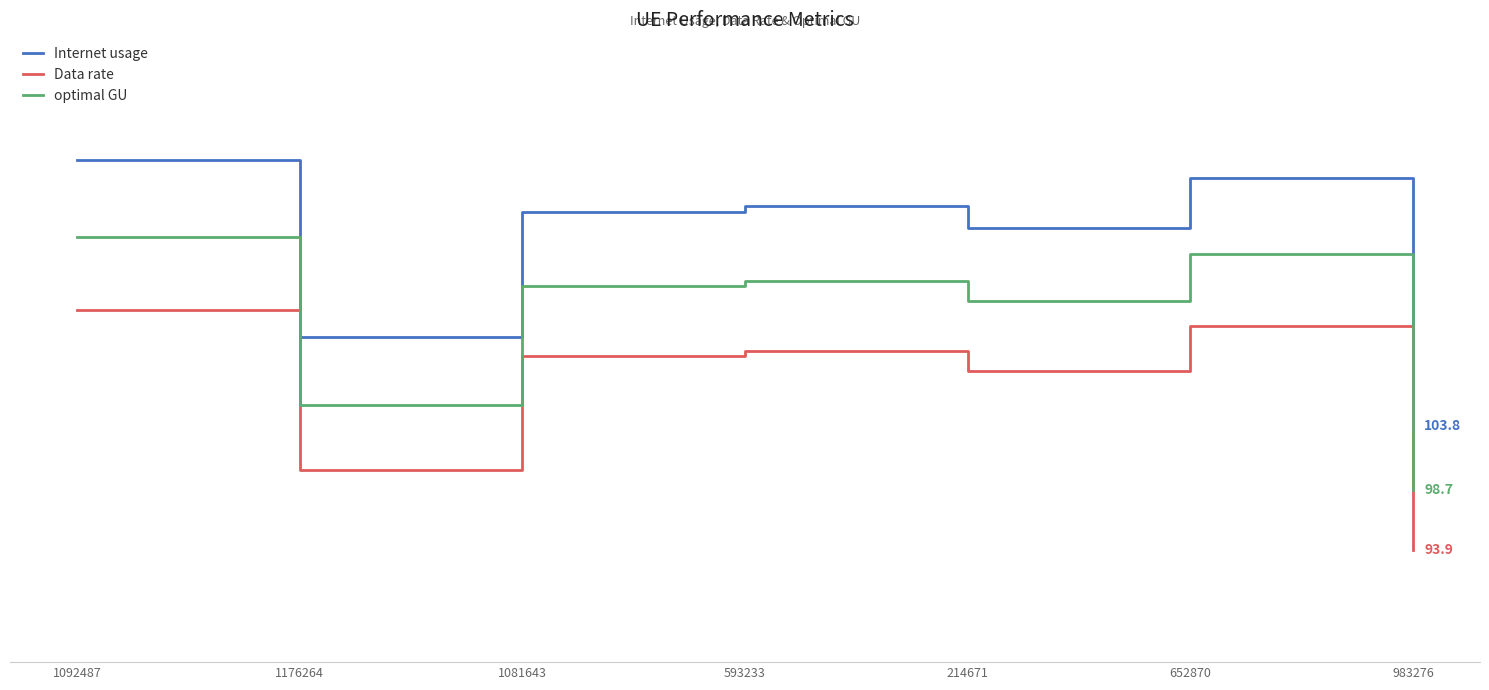

Where does the Internet usage series first go above 120?

1092487